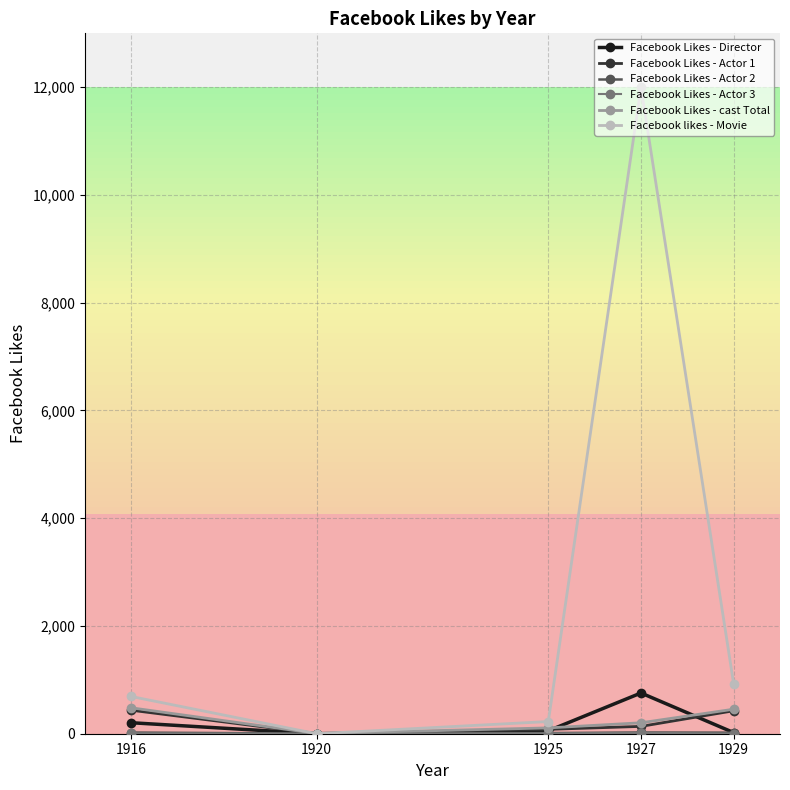

Which category has the highest value in the Facebook likes - Movie series?

1927